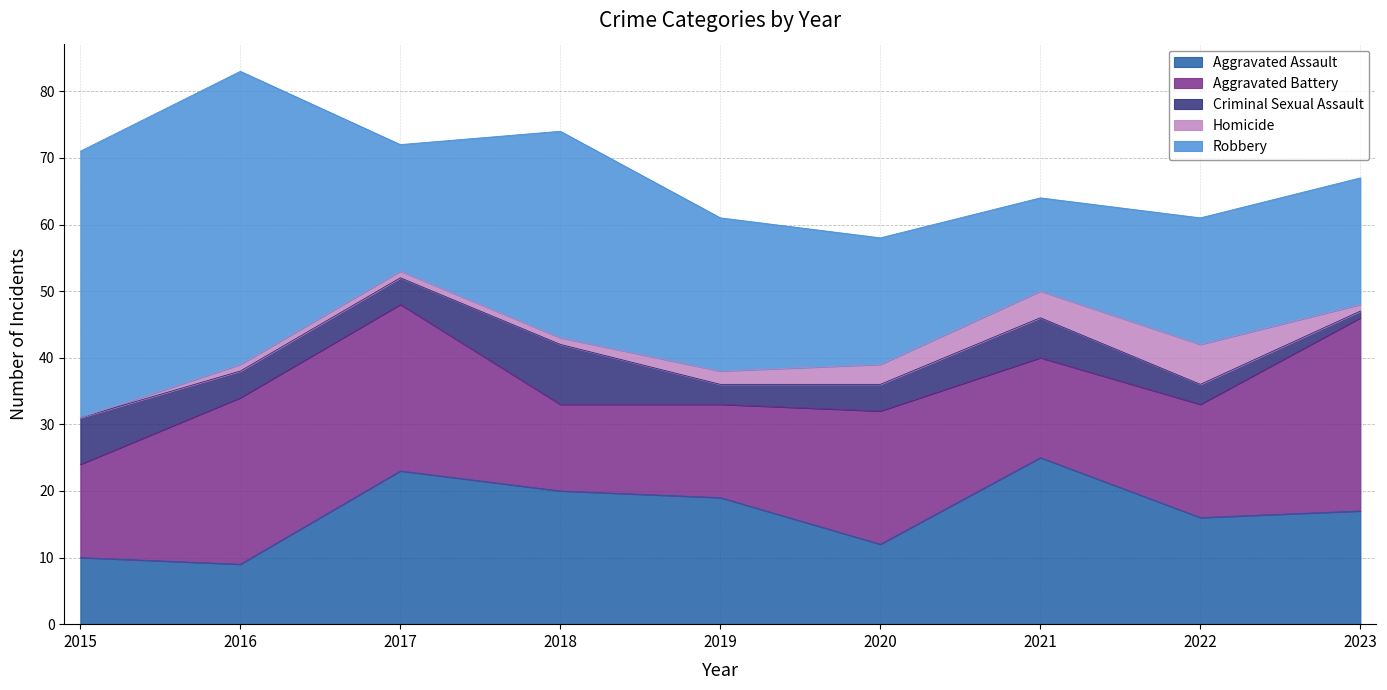

True or false: Criminal Sexual Assault and Robbery cross at least once.

False